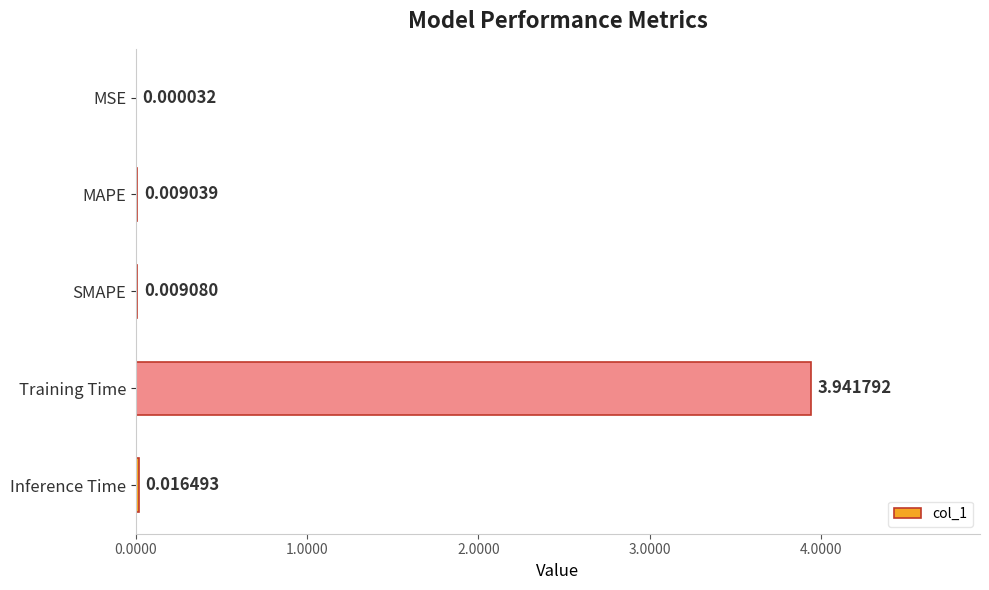

Which has a higher value, Inference Time or Training Time?

Training Time